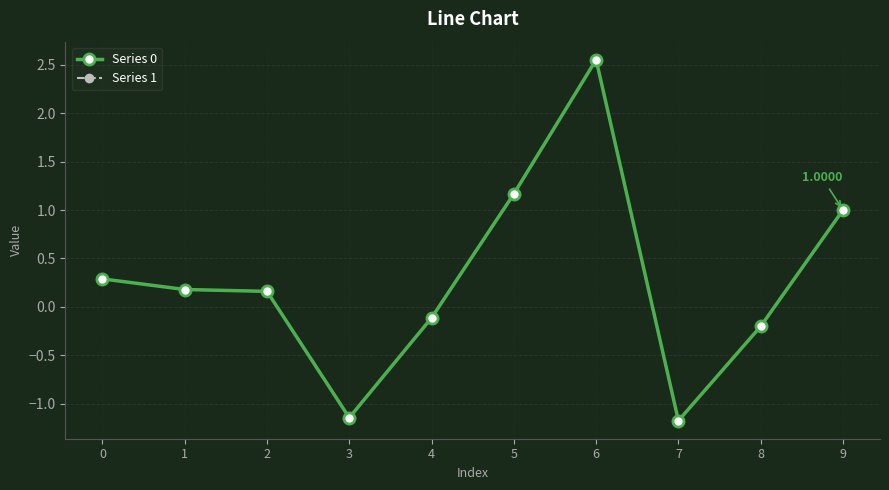

True or false: Series 0 has more than 0 points higher than both neighbors.

True